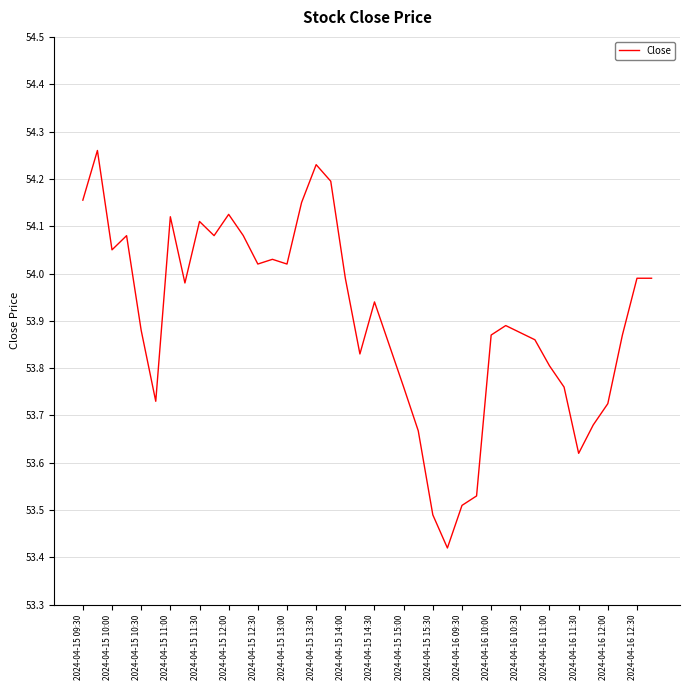

What is the difference between the maximum and minimum values?

0.8